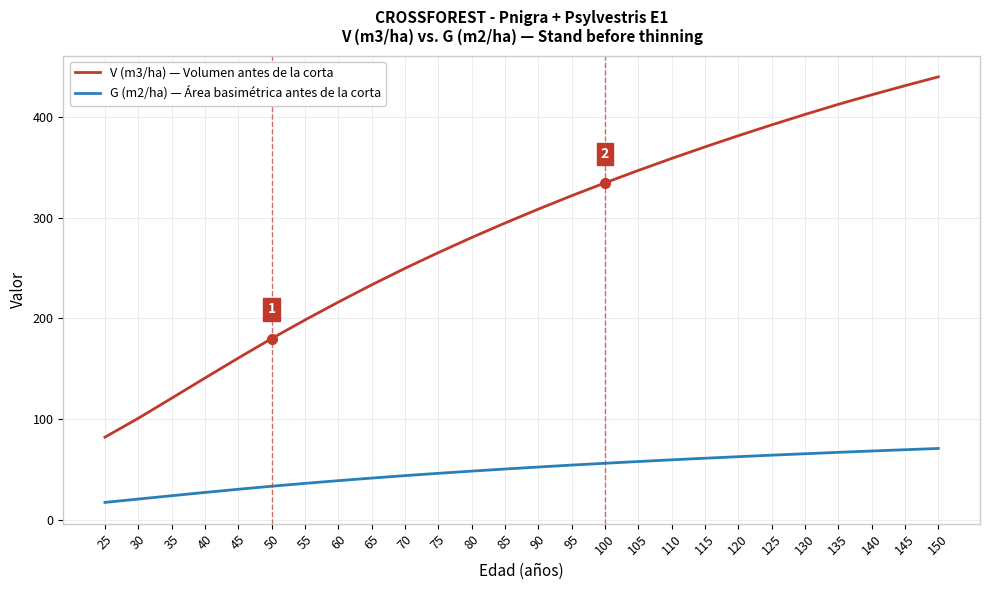

The value of G (m2/ha) — Área basimétrica antes de la corta at 120 is 83.0. True or false?

False